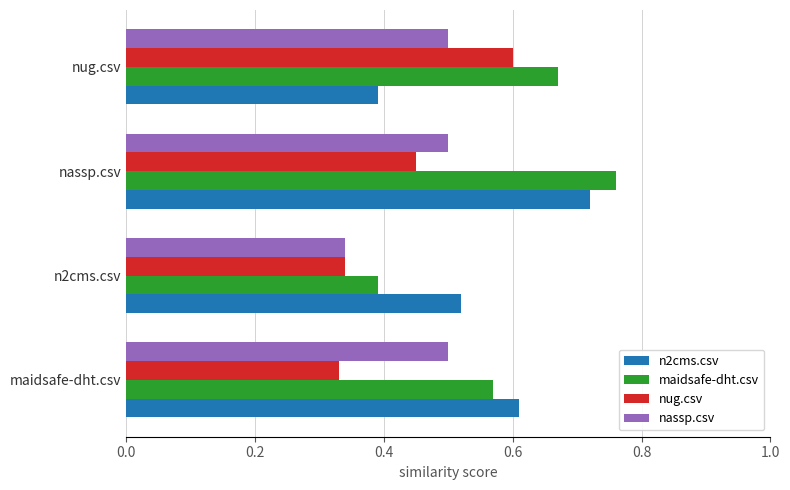

At which category is the sum across all series the highest?

nassp.csv